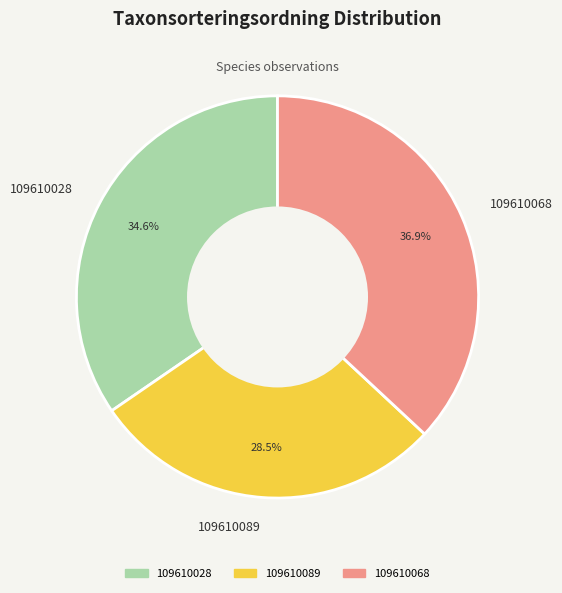

What is the smallest slice in the pie chart?

109610089